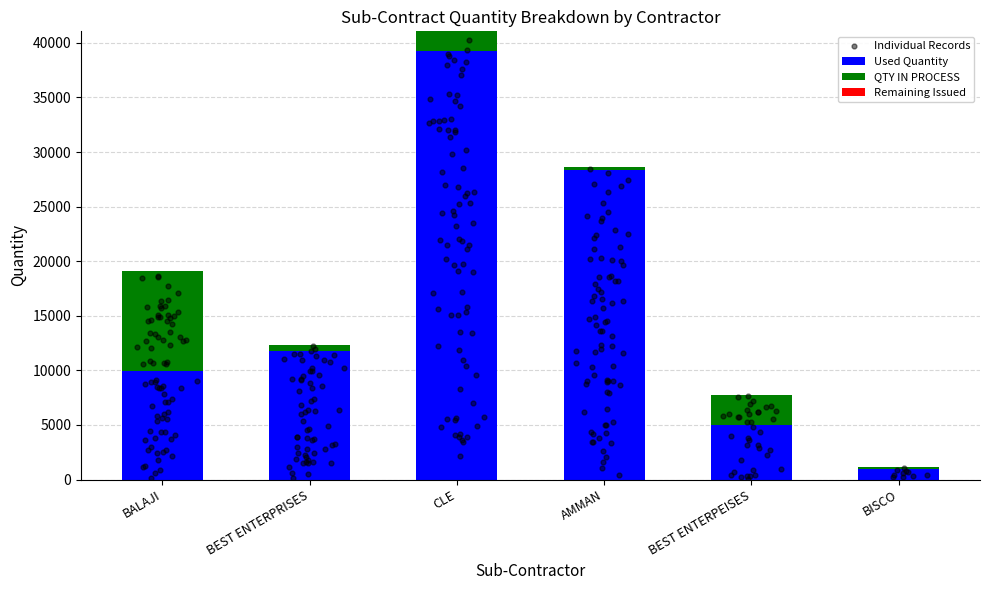

At which label does Used Quantity reach its peak?

CLE